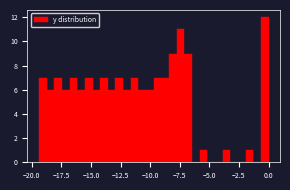

Read against the x-axis, roughly where is the centre of the tallest bar?

-0.5